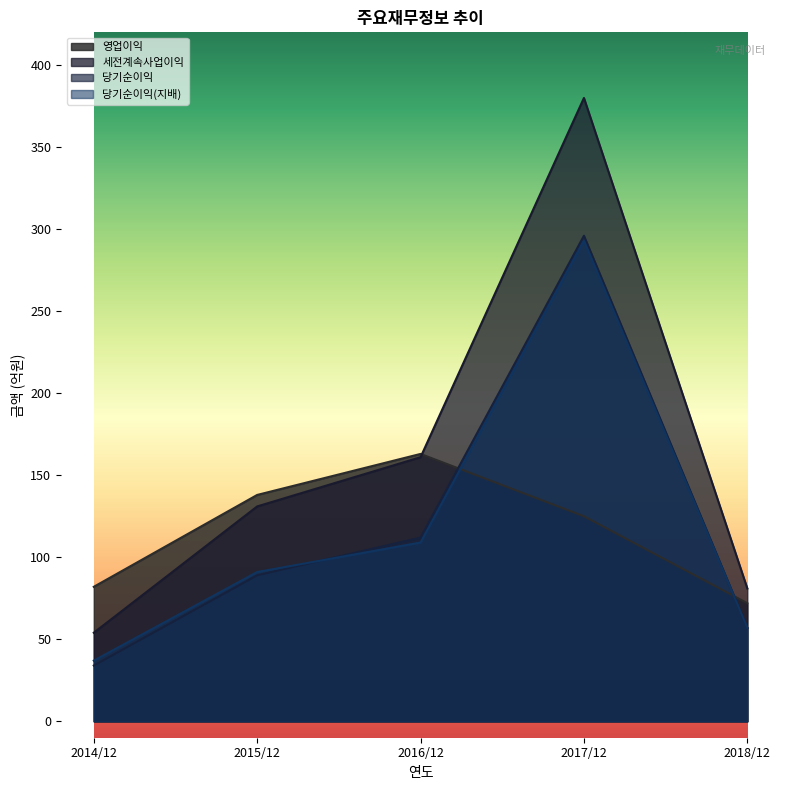

What is the minimum value shown in the chart?

34